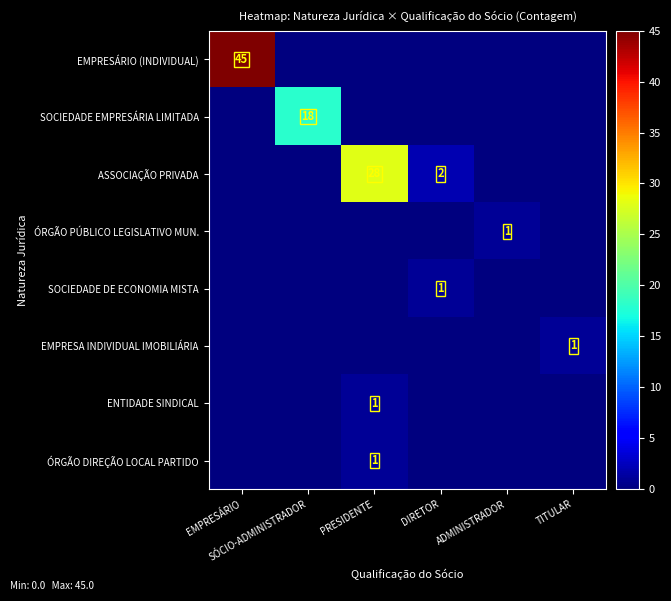

The ÓRGÃO DIREÇÃO LOCAL PARTIDO series shows 1 at ADMINISTRADOR. True or false?

False